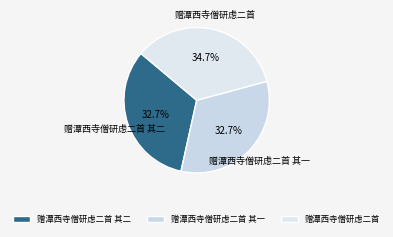

How many segments does this pie chart have?

3